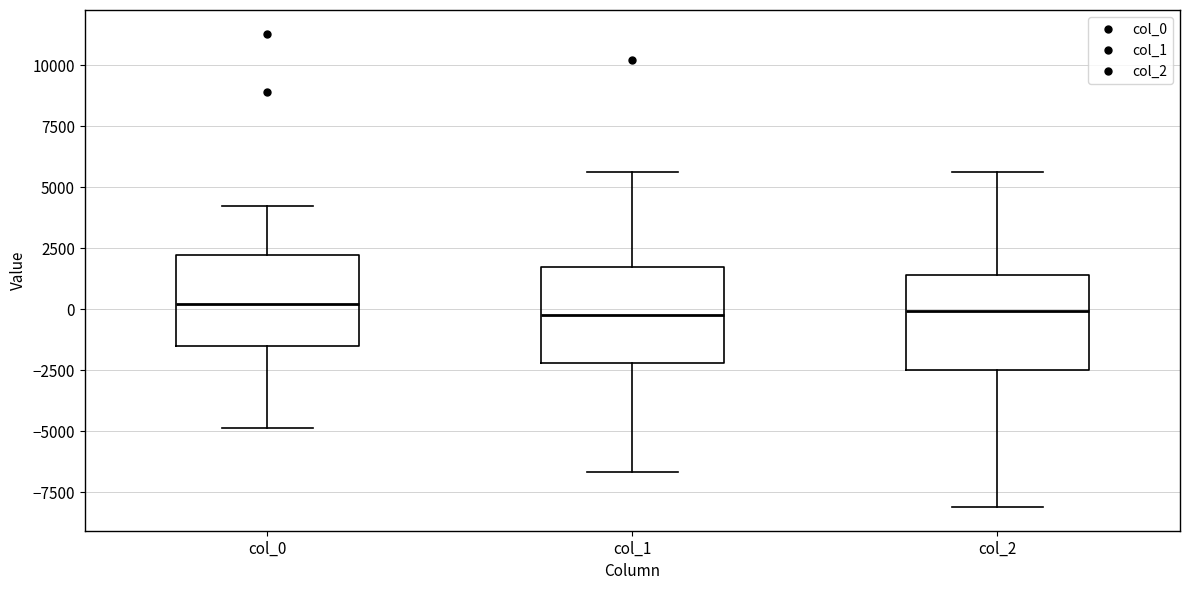

Reading left to right, read every box against the y-axis: the position of its median line, the range the box covers, and the ends of its whiskers. The values are not printed on the chart, so give them approximately, as read against the axis.

col_0: median 0, box -1500 to 2000, whiskers -5000 to 4500
col_1: median 0, box -2000 to 1500, whiskers -6500 to 5500
col_2: median 0, box -2500 to 1500, whiskers -8000 to 5500